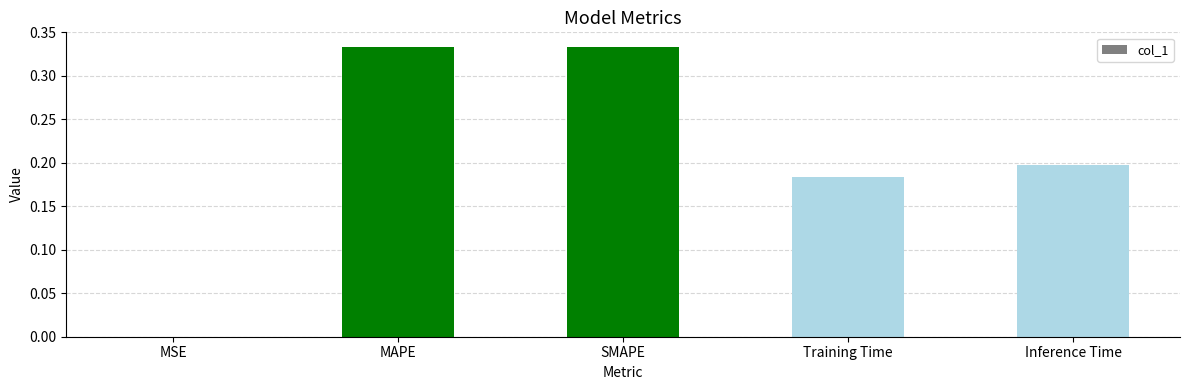

Which has a higher value, Inference Time or MAPE?

MAPE